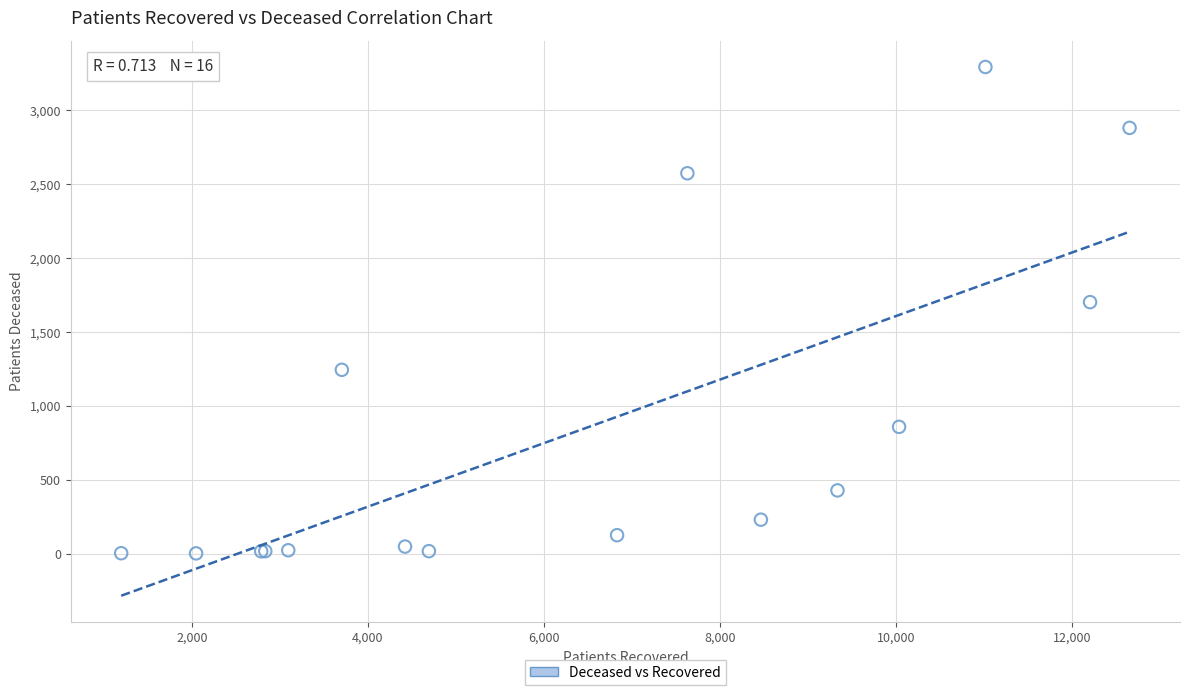

What Y value in the scatter plot is closest to 1648?

1703